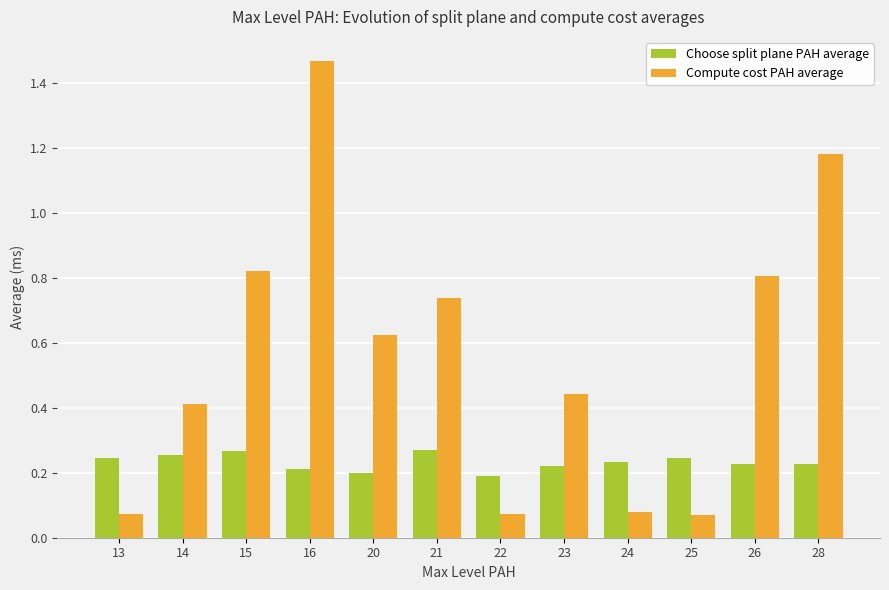

True or false: Choose split plane PAH average has a value of 0.1 at 14.

False